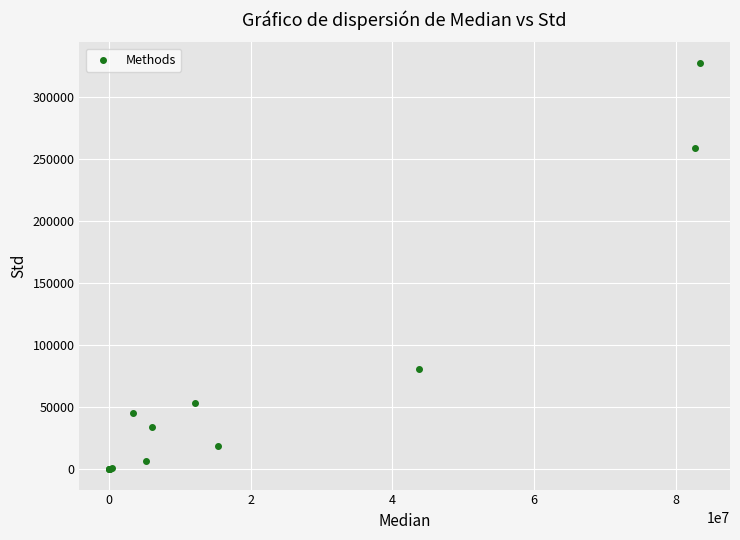

What Y value in the scatter plot is closest to 163921?

80991.5